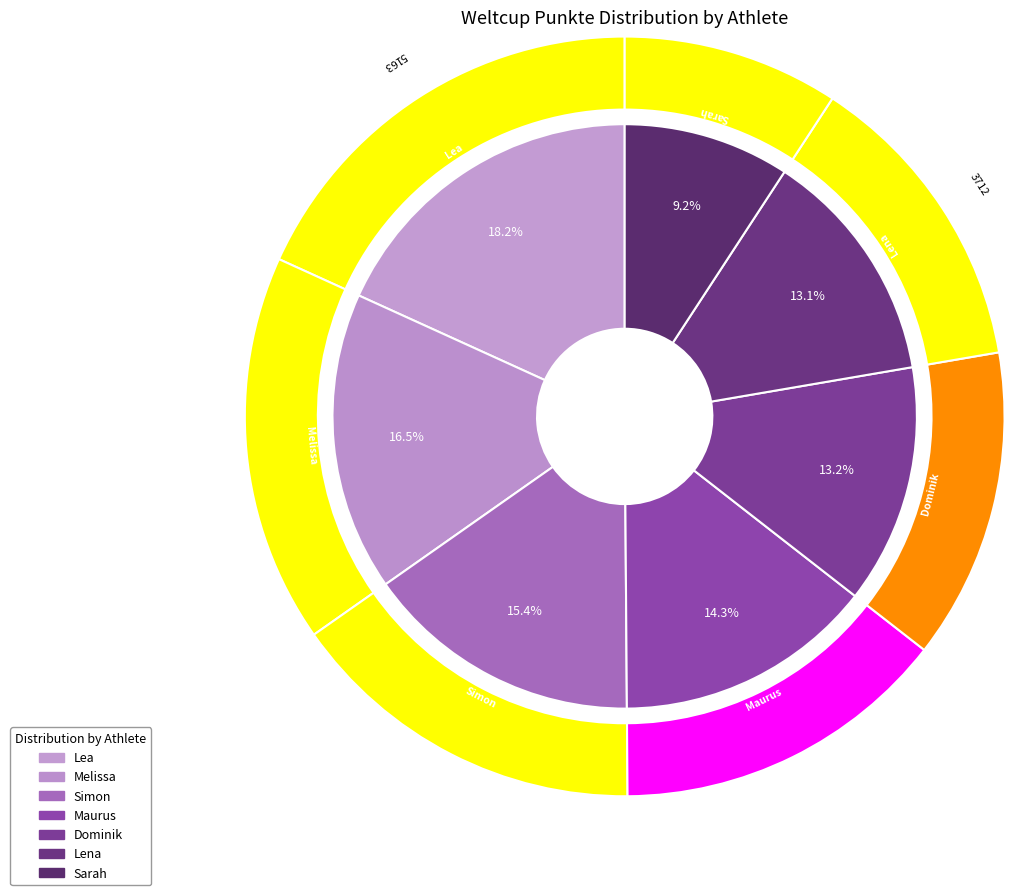

Which slice is the smallest?

Sarah